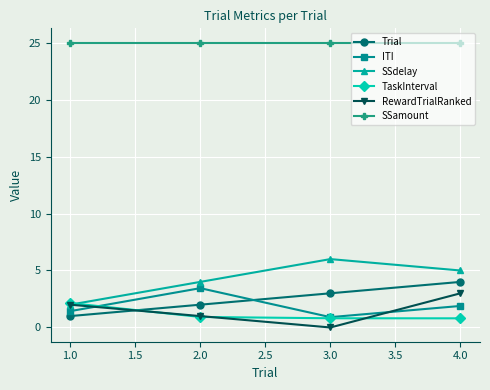

The value of Trial at 3.0 is 3.0. True or false?

True